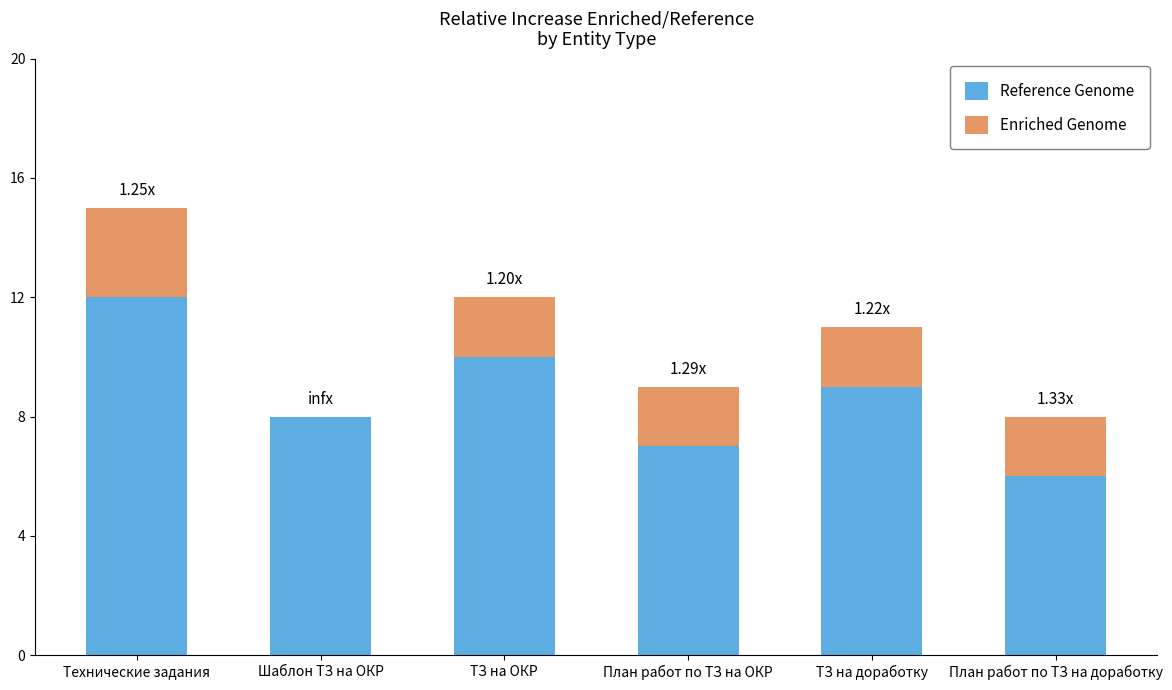

What is the maximum value for Reference Genome?

12